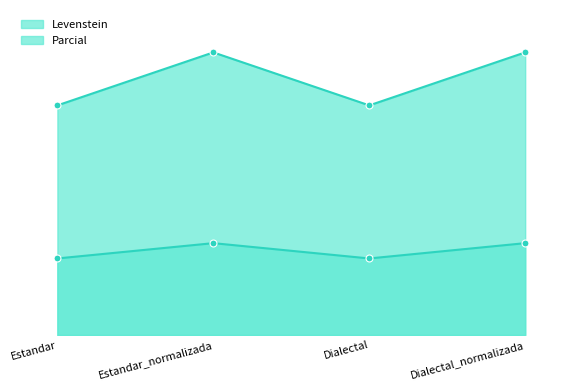

Between Estandar_normalizada and Dialectal_normalizada, which is larger?

Estandar_normalizada